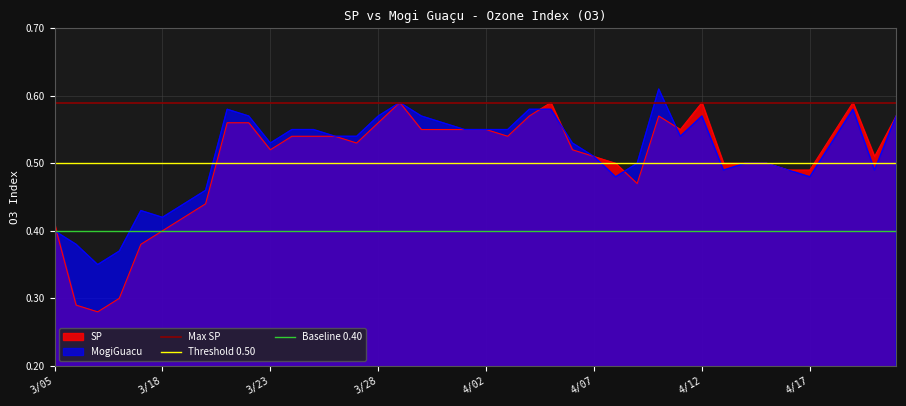

Which series has the largest total across all categories?

Max SP